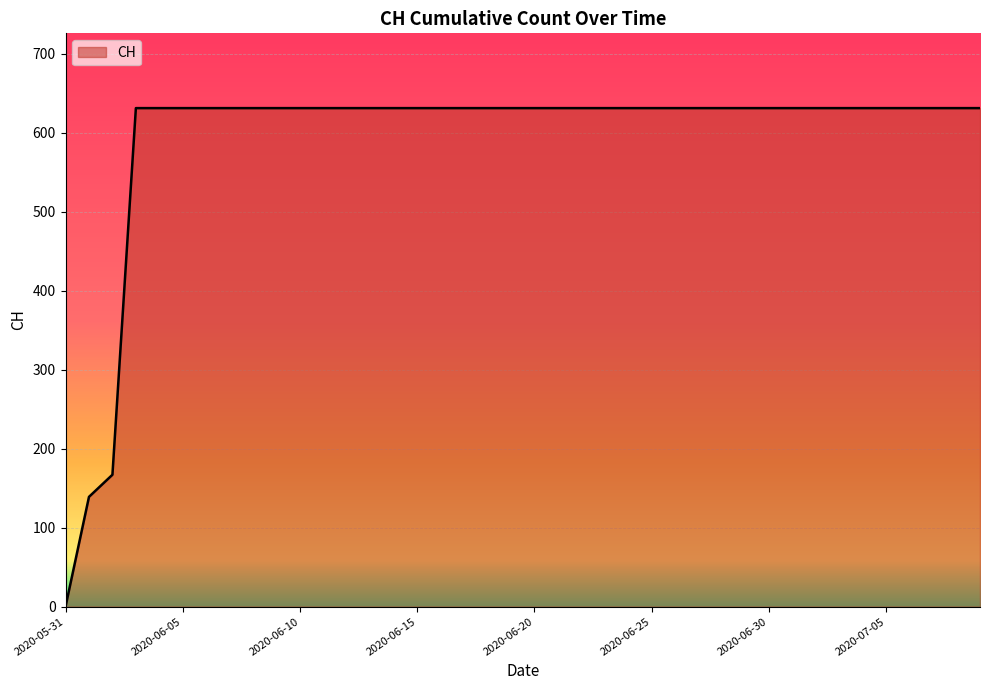

What is the greatest value displayed?

631